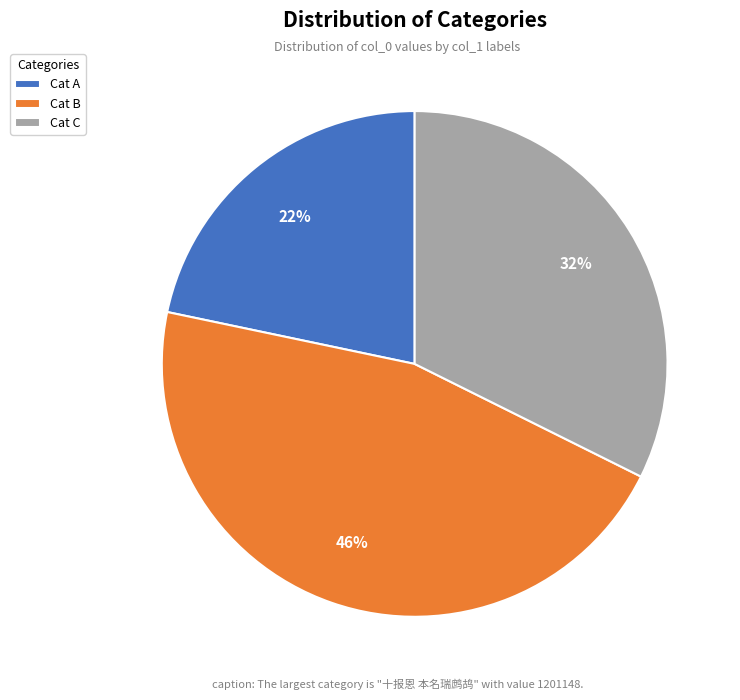

To the nearest percent, what portion does Cat A represent?

22%